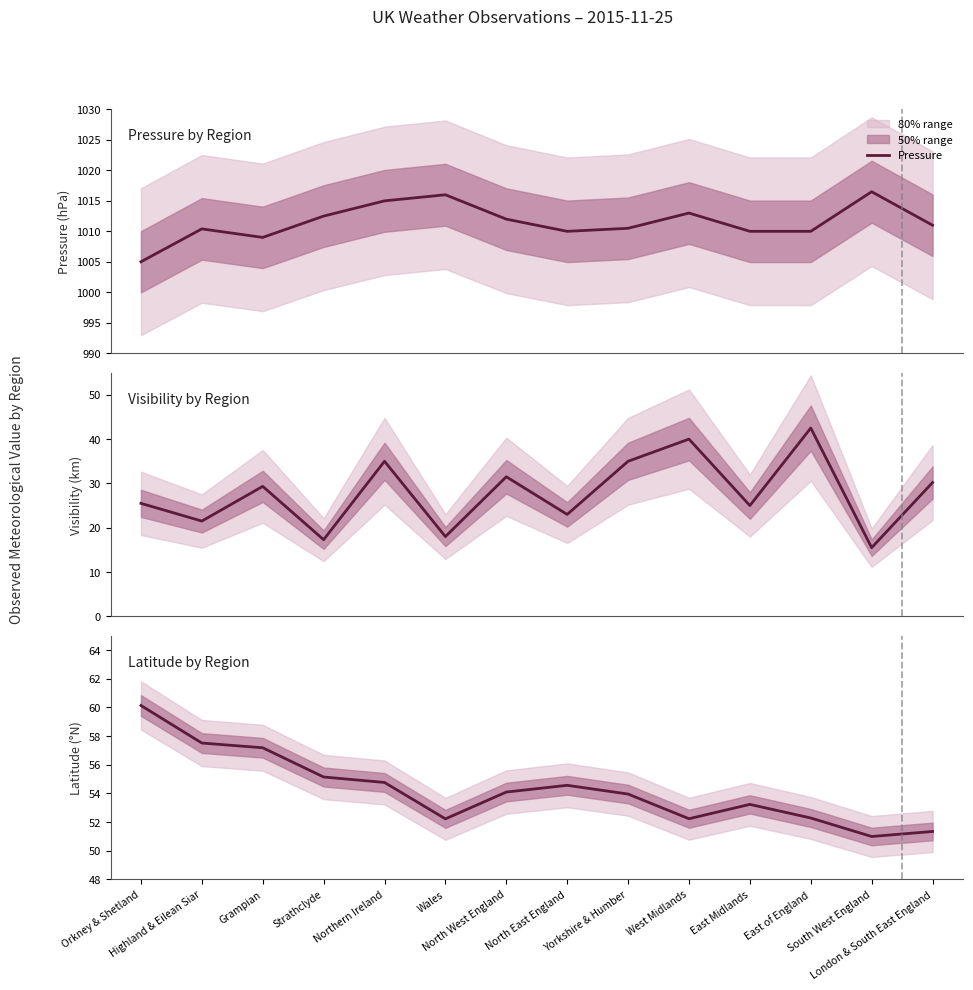

Which series has the largest total across all categories?

Pressure